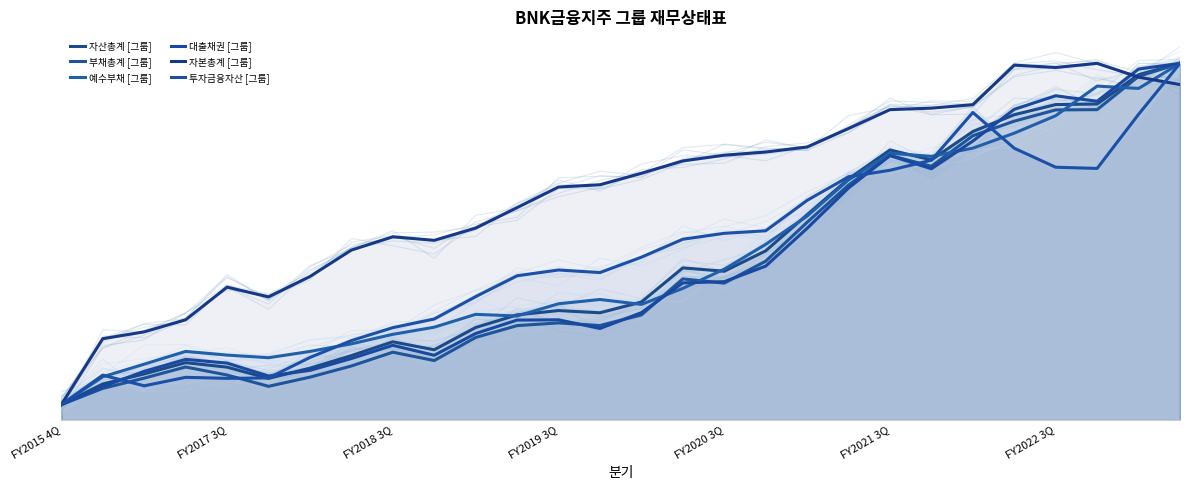

What is the difference between the second highest and second lowest values in the 투자금융자산 [그룹] series?

881.2